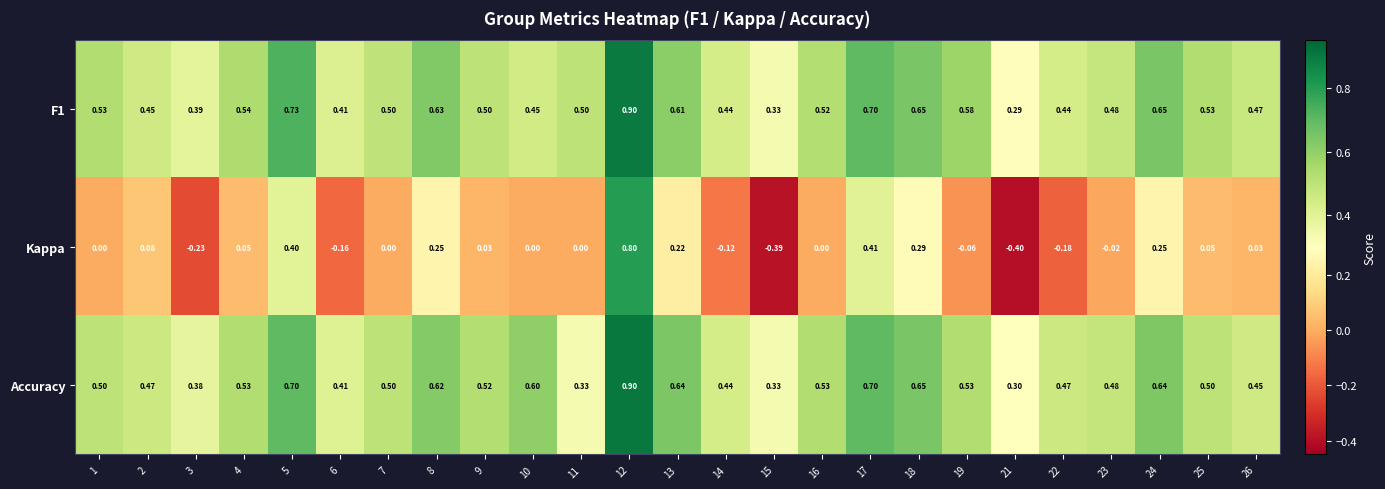

Is the value of Kappa at 19 greater than the value of Accuracy at 3?

No